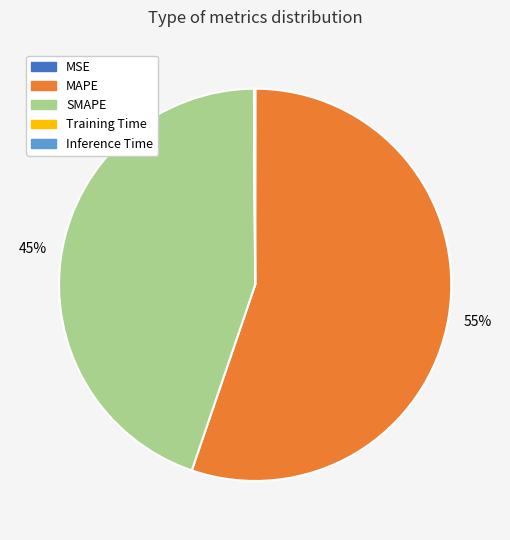

Does any single category account for the majority?

Yes